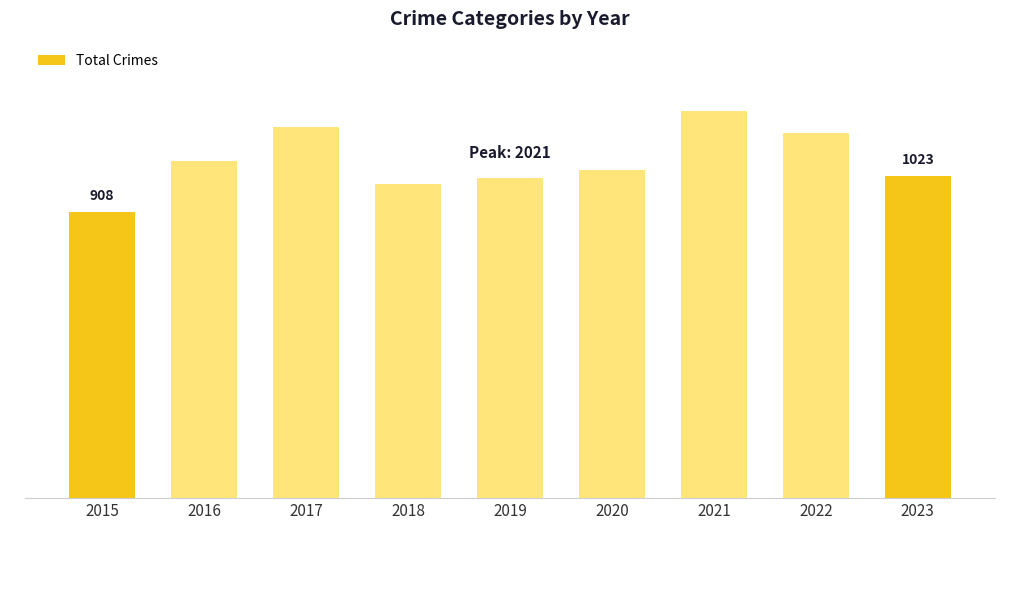

Reading left to right, extract all data points from this chart.

2015=908	2016=1072	2017=1180	2018=999	2019=1016	2020=1041	2021=1229	2022=1160	2023=1023